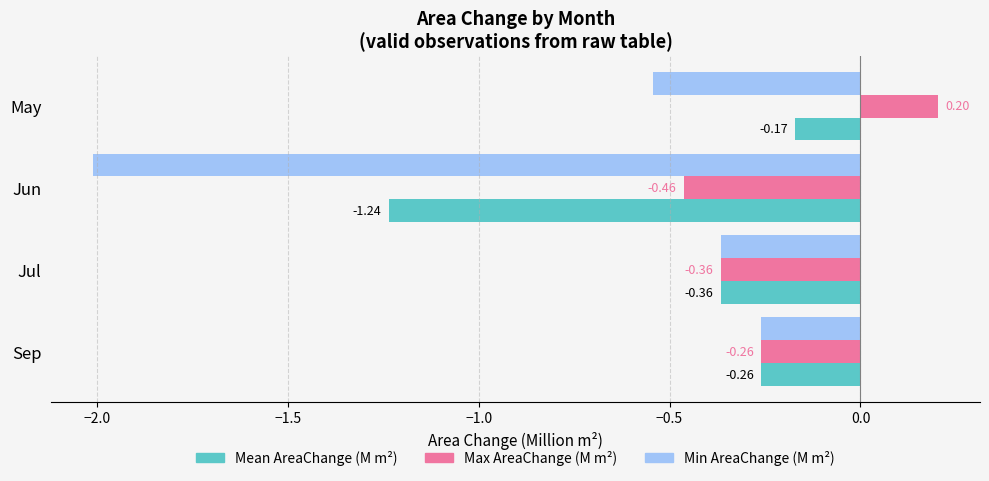

Which series has the largest total across all categories?

Max AreaChange (M m²)